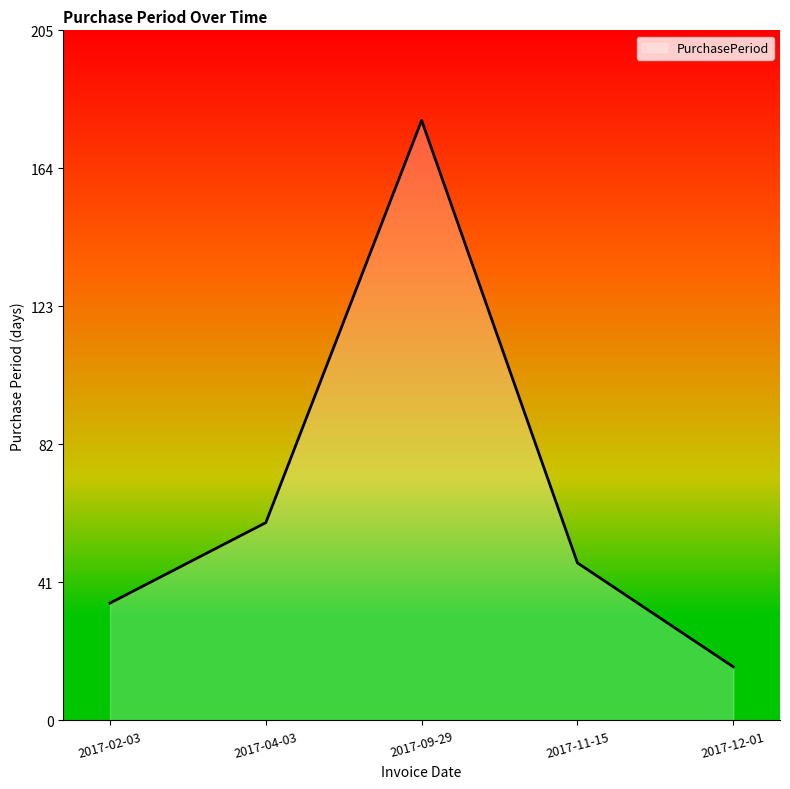

Rank the categories by value from lowest to highest.

2017-12-01, 2017-02-03, 2017-11-15, 2017-04-03, 2017-09-29